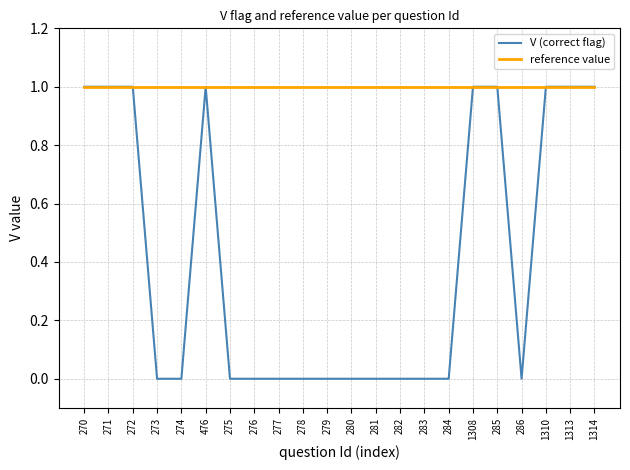

Is the value of V (correct flag) at 286 greater than the value of reference value at 285?

No